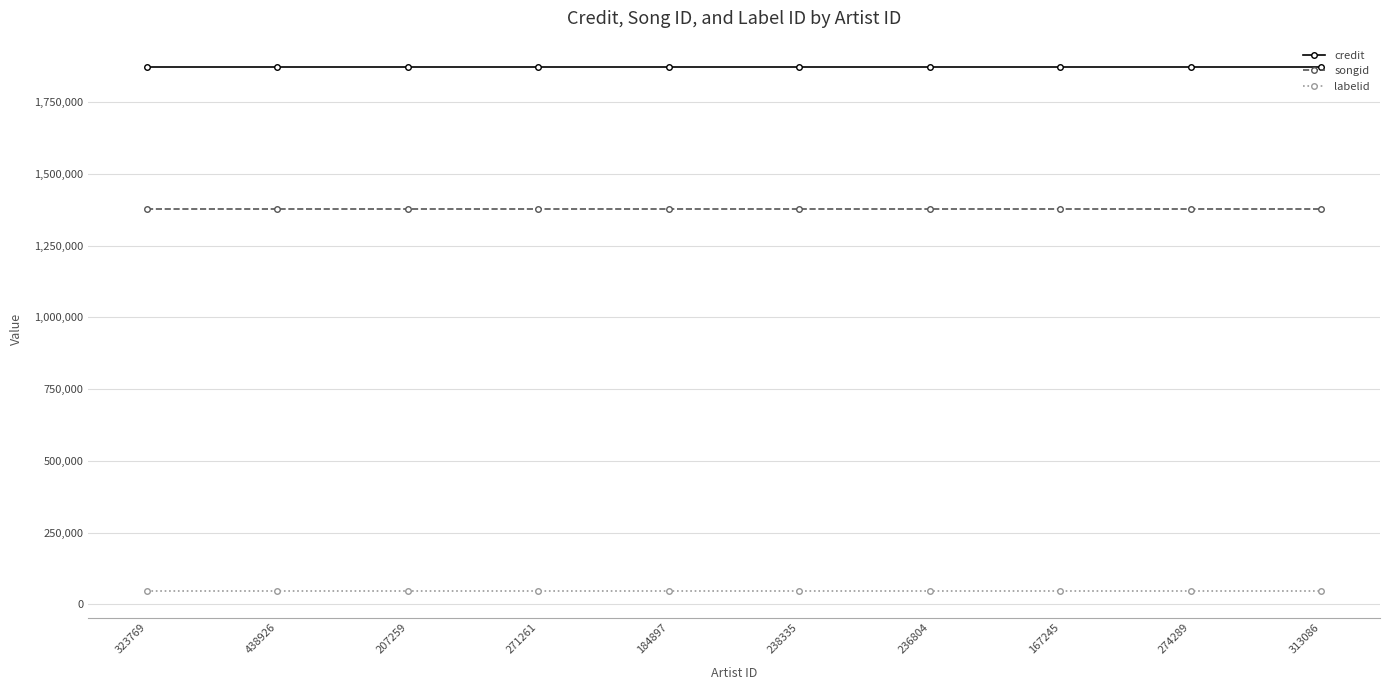

What is the label of the 6th point from the left?

238335